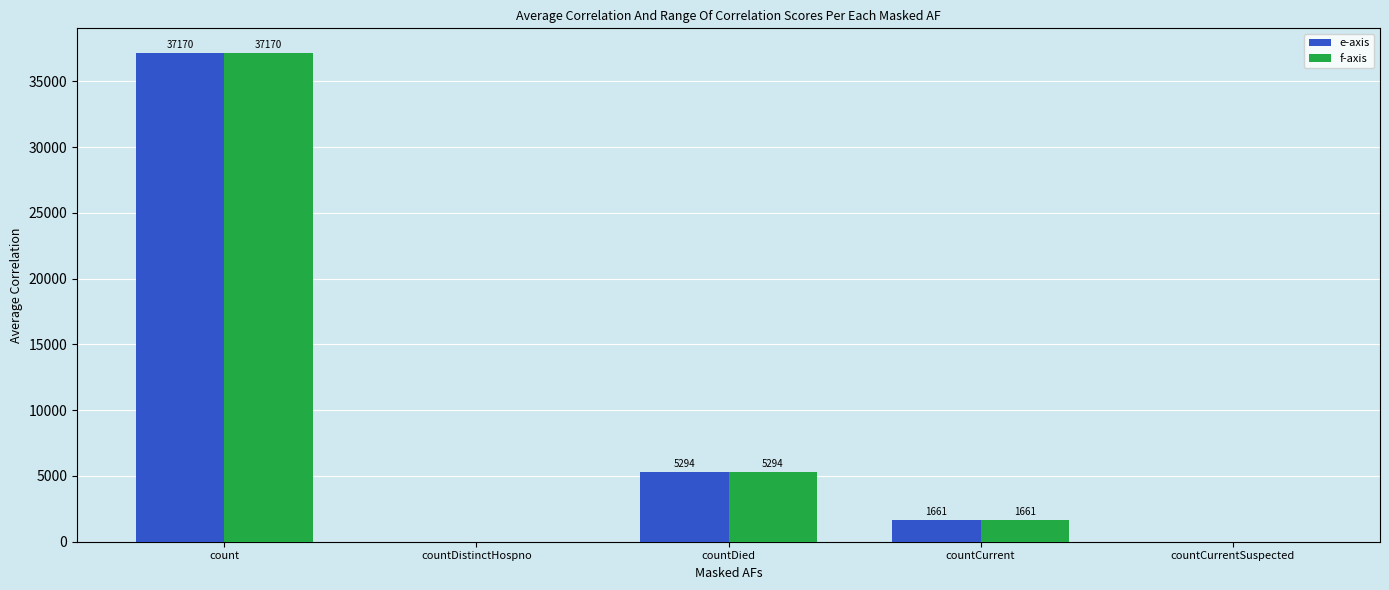

At which label does e-axis first exceed 1661?

count